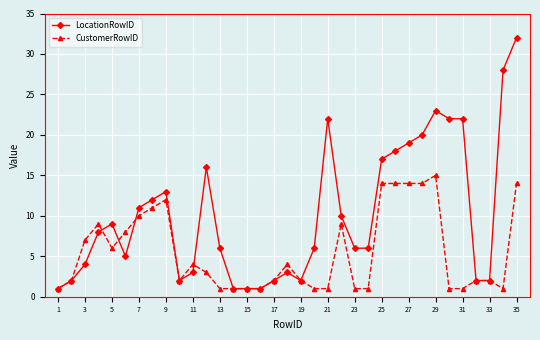

How many lines are shown in the chart?

2